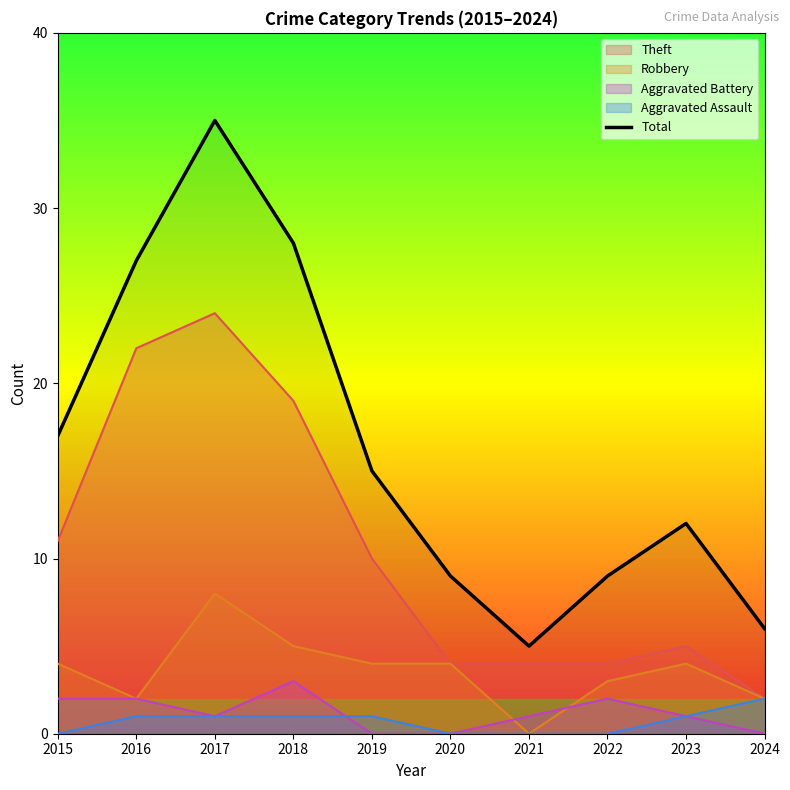

The value at 2019 is 25. True or false?

False